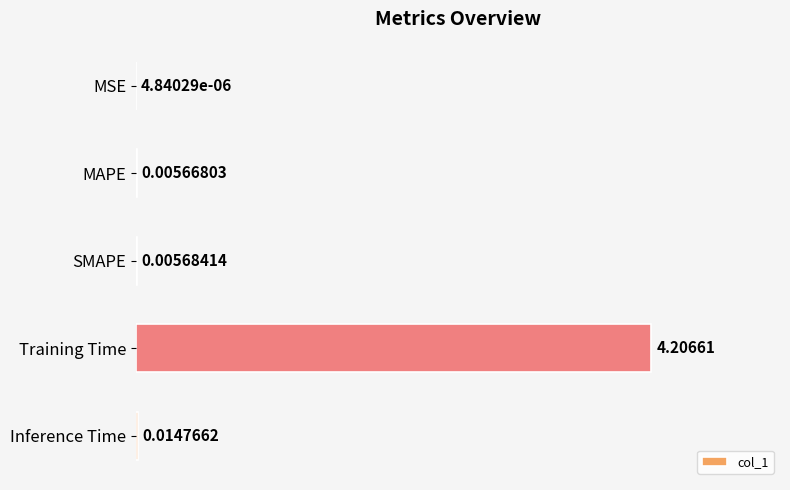

Which category has the highest value across all series?

Training Time